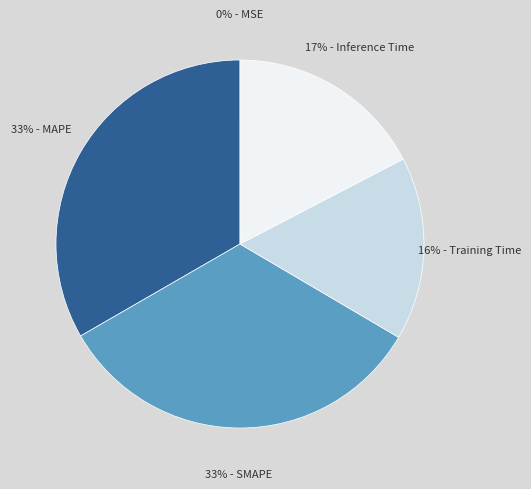

Is there any slice that represents more than half of the pie?

No